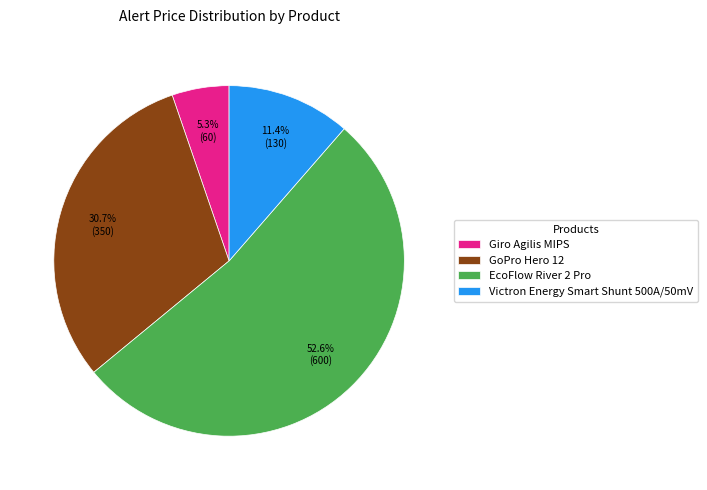

What portion of the pie excludes Victron Energy Smart Shunt 500A/50mV?

88.6%